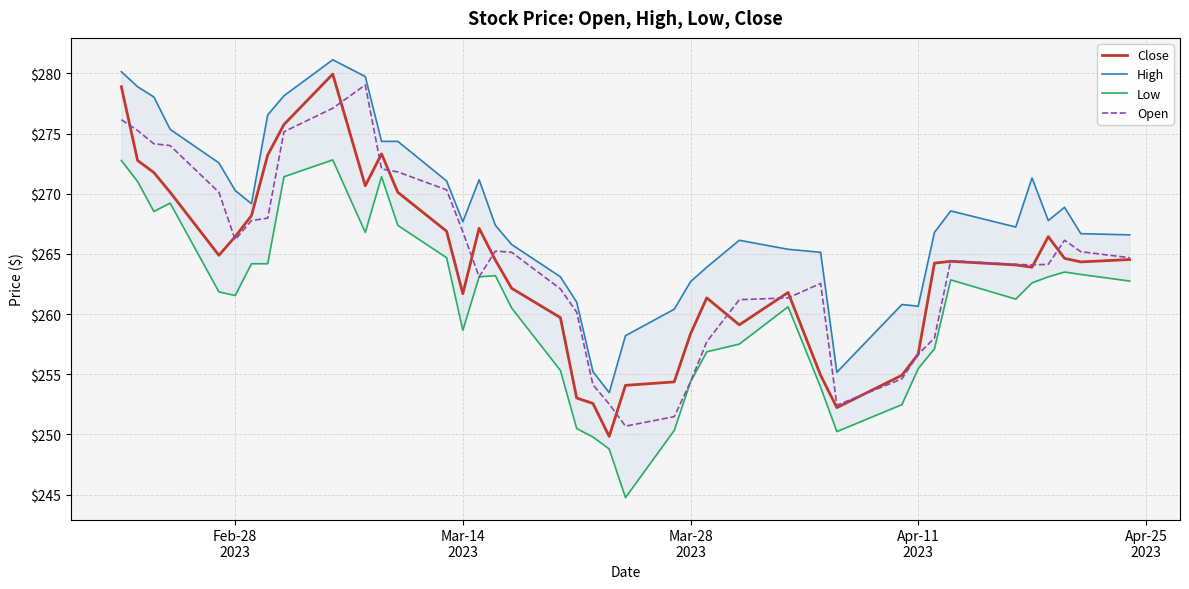

Between Mar-28
2023 and 5, which is larger?

Mar-28
2023